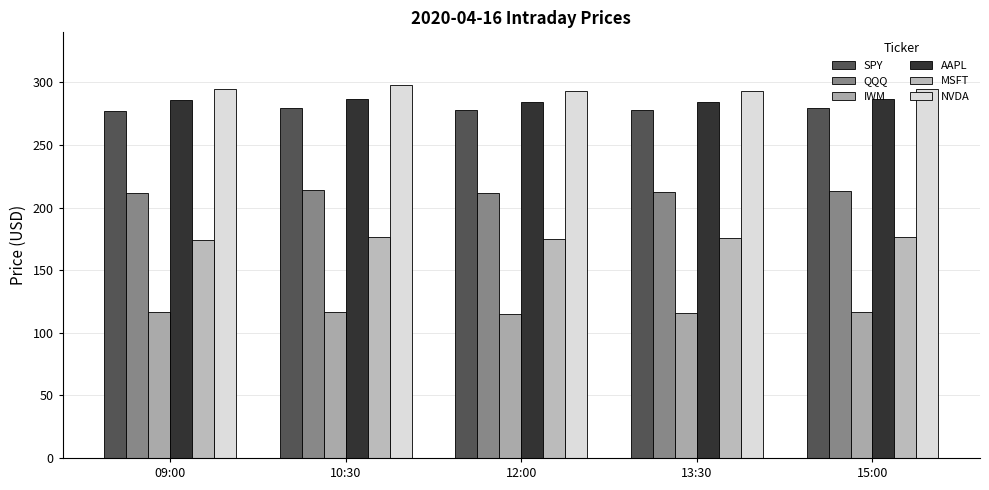

What are all the series names shown in the legend?

SPY, QQQ, IWM, AAPL, MSFT, NVDA